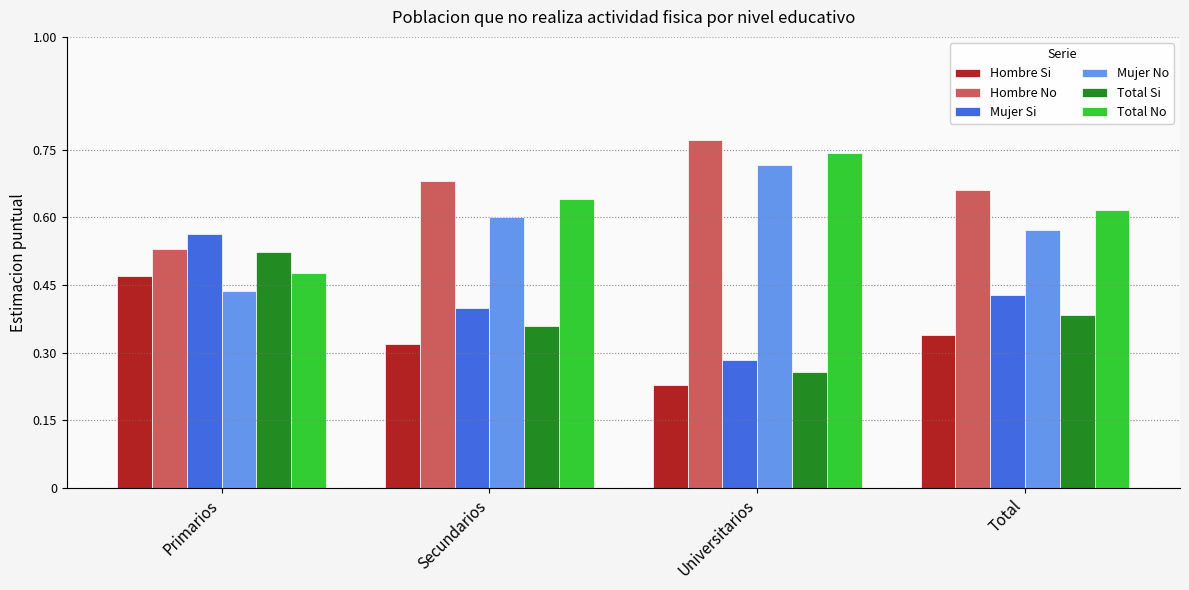

Which category has the lowest value in the Hombre No series?

Primarios